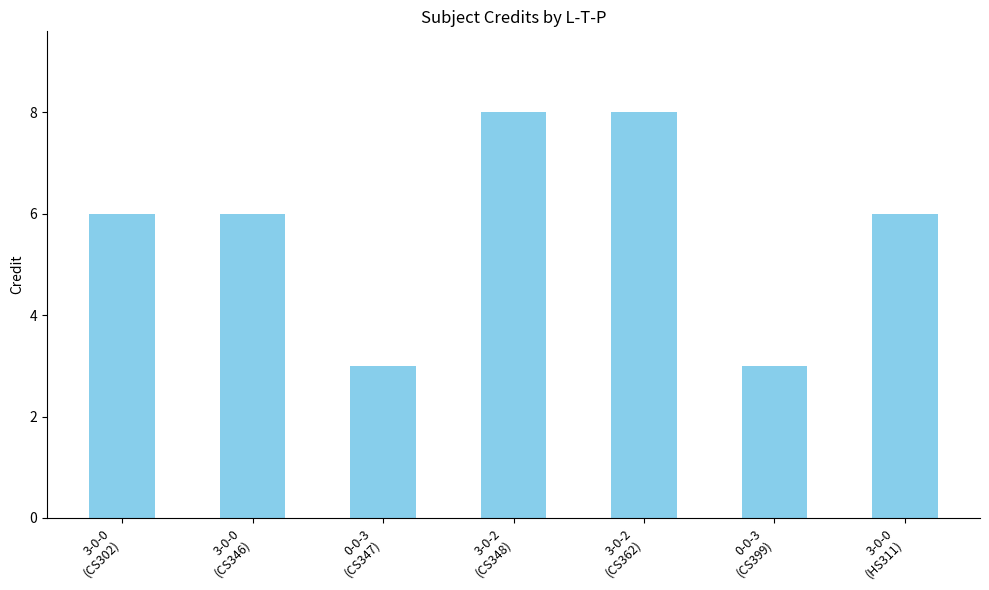

The value at 3-0-2
(CS362) is 3. True or false?

False